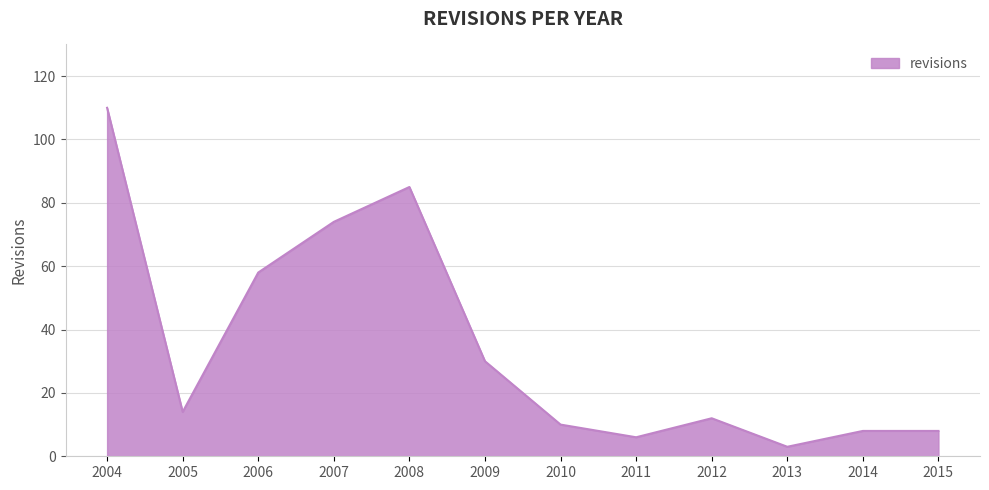

What is the ratio of the value at 2012 to the value at 2014?

1.5